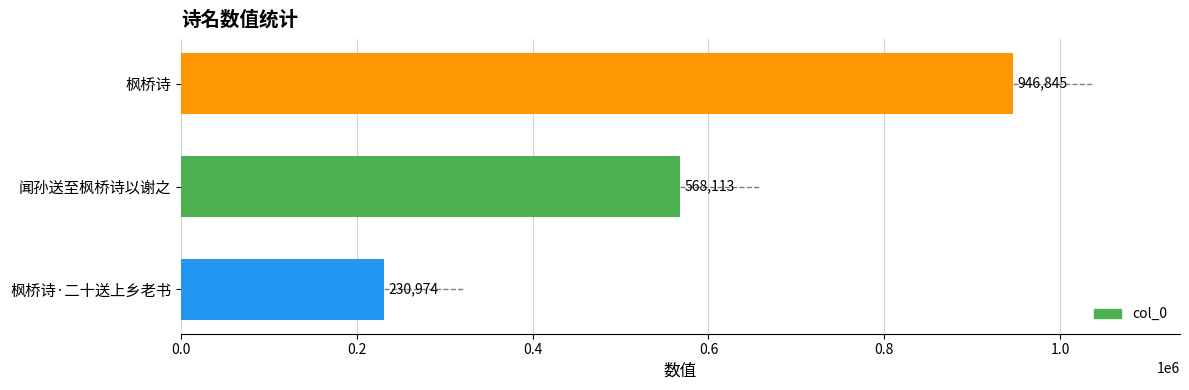

Reading top to bottom, transcribe all the data shown in this chart.

枫桥诗=946845	闻孙送至枫桥诗以谢之=568113	枫桥诗·二十送上乡老书=230974